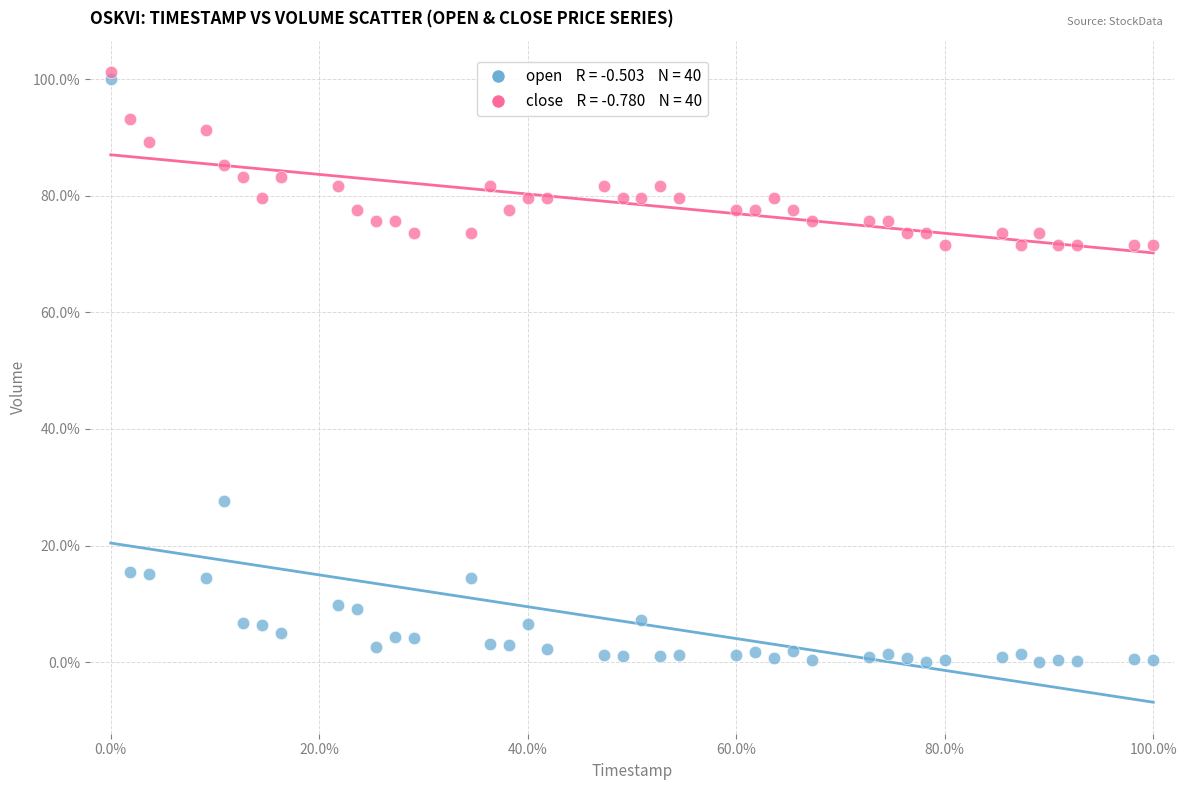

Across all data points, what is the range of Y values (max minus min)?

101.2